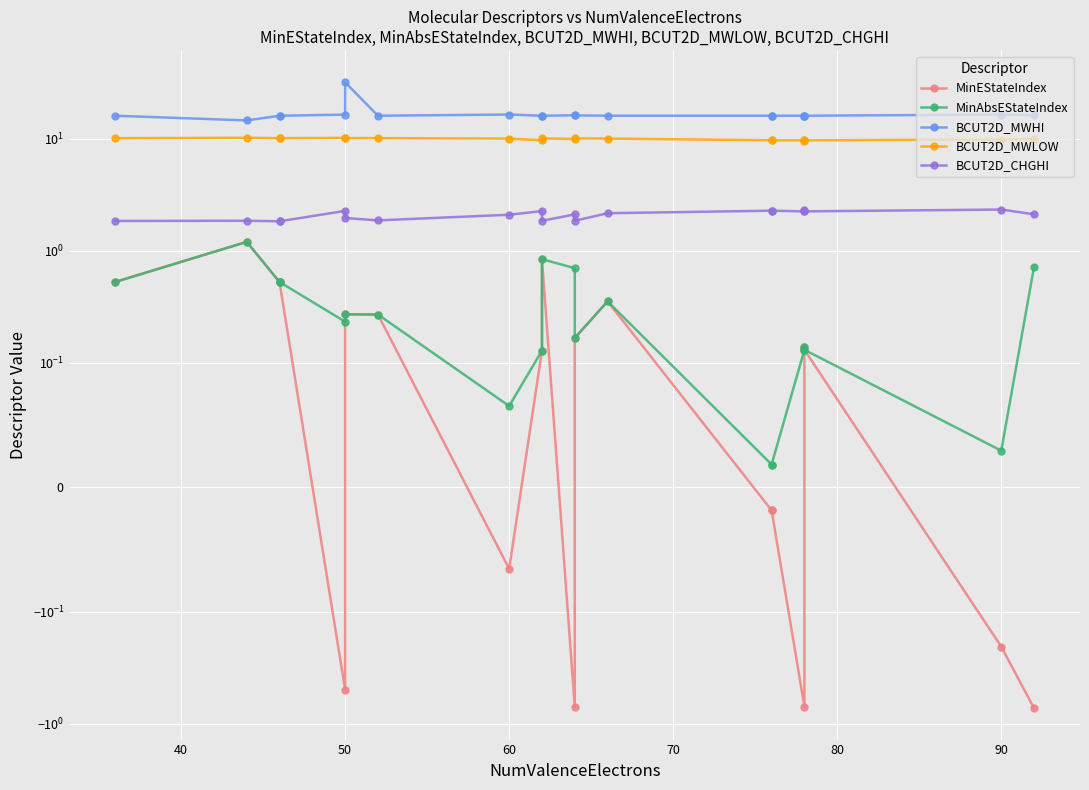

What are all the series names shown in the legend?

MinEStateIndex, MinAbsEStateIndex, BCUT2D_MWHI, BCUT2D_MWLOW, BCUT2D_CHGHI